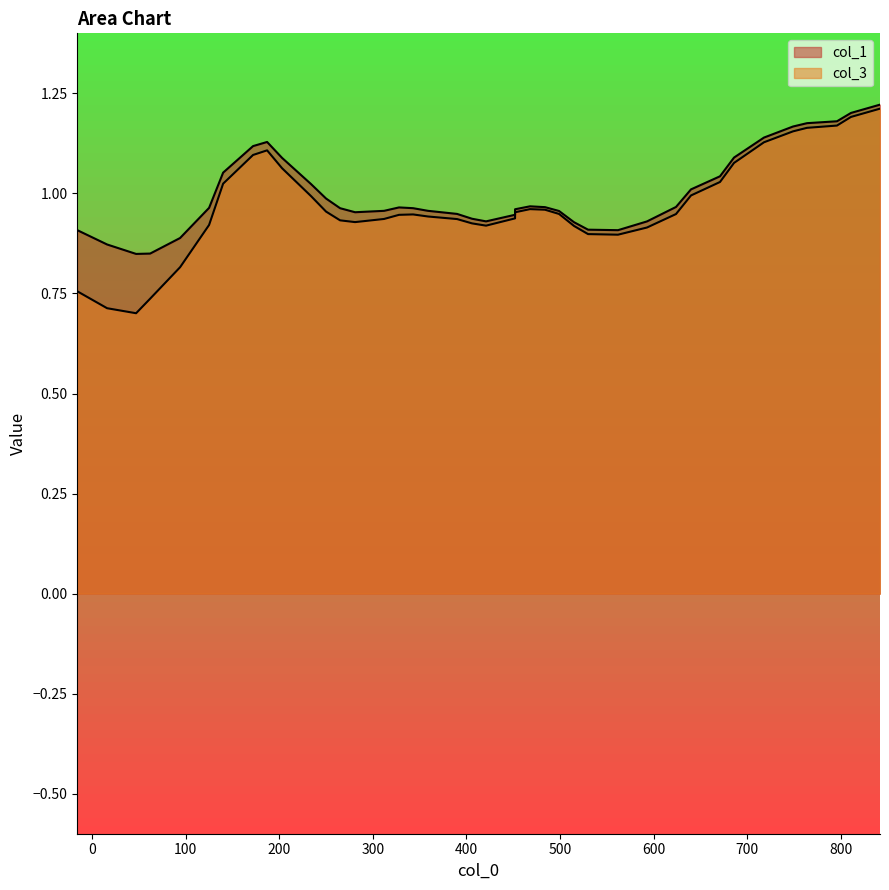

At how many categories does at least one series exceed 0?

40